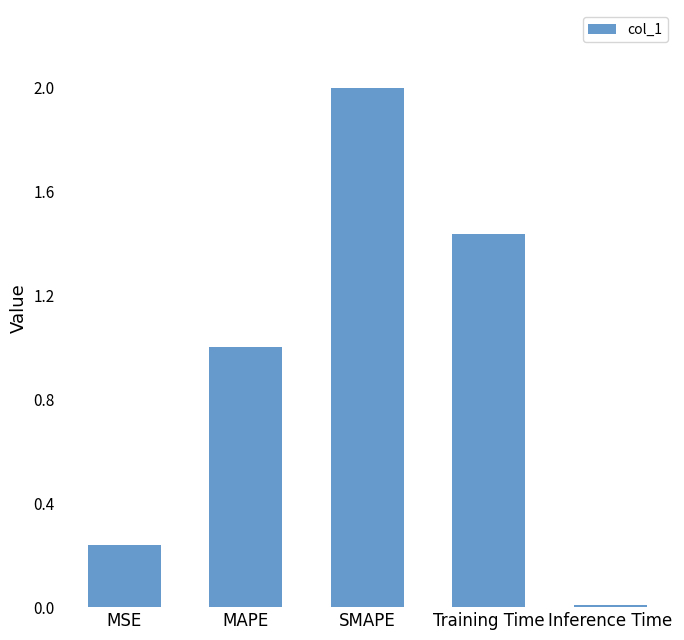

What is the label of the 1st bar from the right?

Inference Time